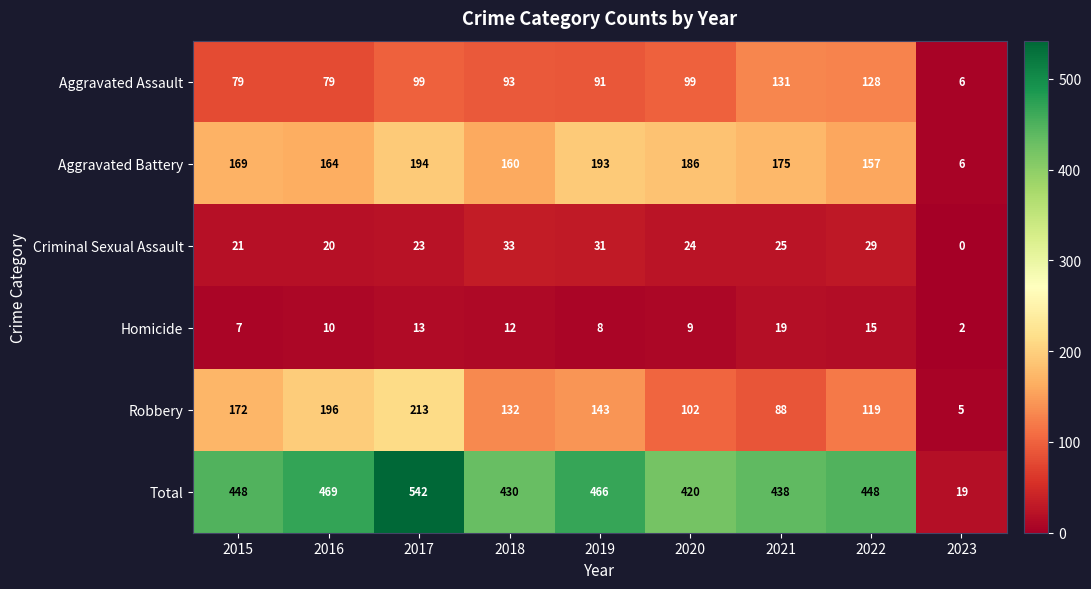

What value does the Total series have at 2015, to the nearest 50?

450